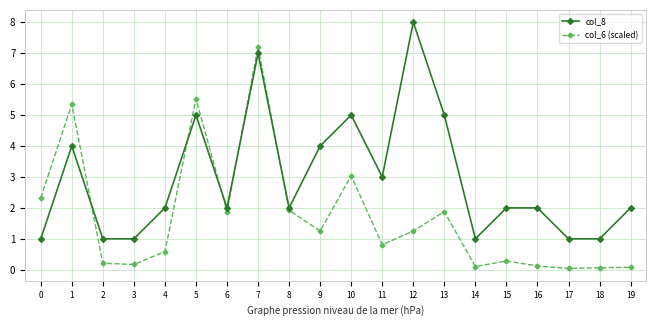

Which series has the largest range (max minus min)?

col_6 (scaled)